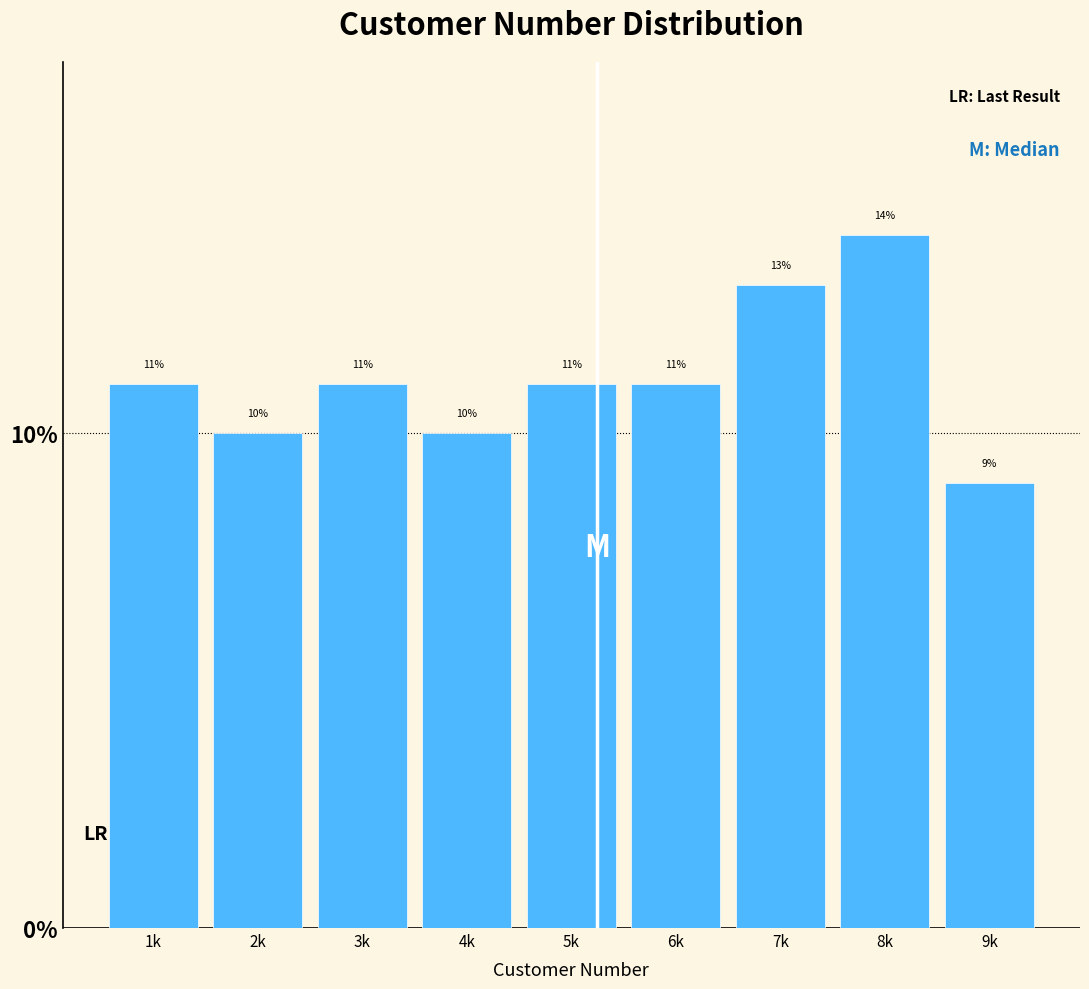

Reading left to right, extract all data points from this chart.

11.0	10.0	11.0	10.0	11.0	11.0	13.0	14.0	9.0